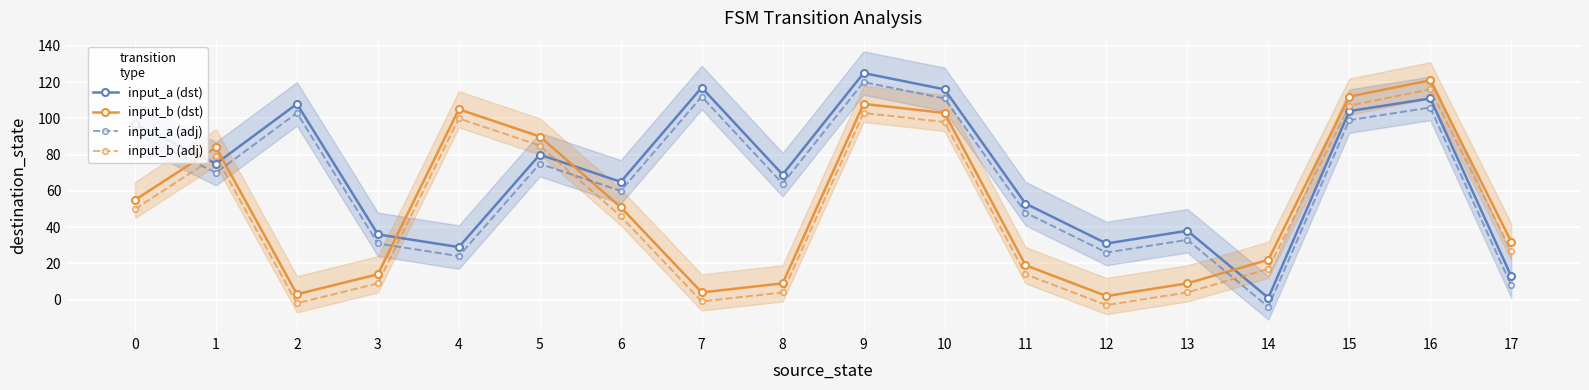

Reading left to right, extract all data points from this chart.

input_a (dst): 97	75	108	36	29	80	65	117	69	125	116	53	31	38	1	104	111	13
input_b (dst): 55	84	3	14	105	90	51	4	9	108	103	19	2	9	22	112	121	32
input_a (adj): 92	70	103	31	24	75	60	112	64	120	111	48	26	33	-4	99	106	8
input_b (adj): 50	79	-2	9	100	85	46	-1	4	103	98	14	-3	4	17	107	116	27